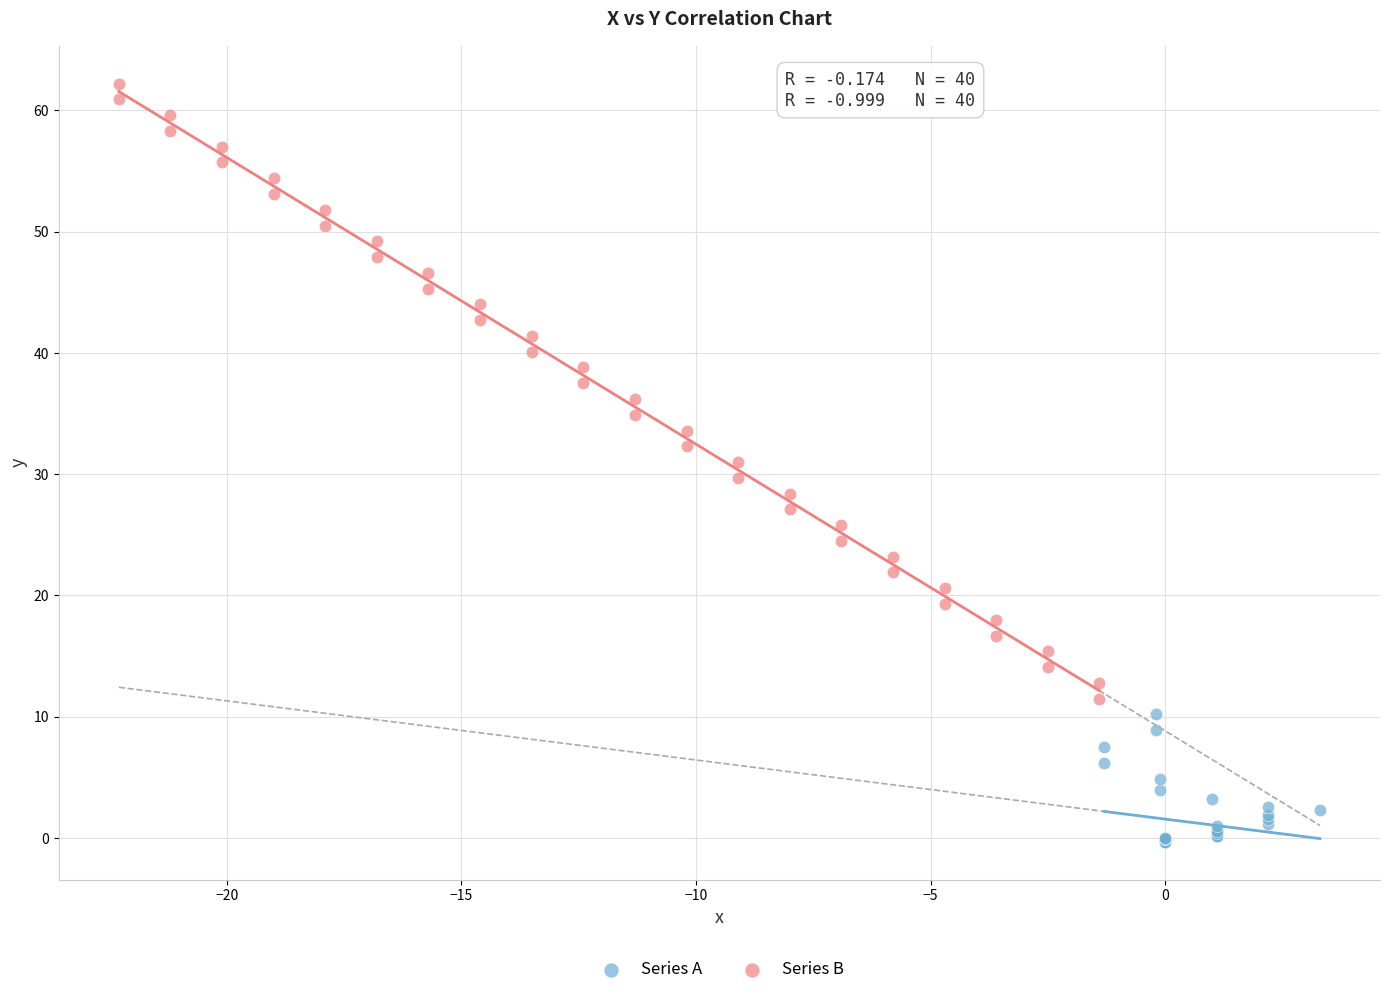

Which series reaches the maximum Y coordinate?

Series B